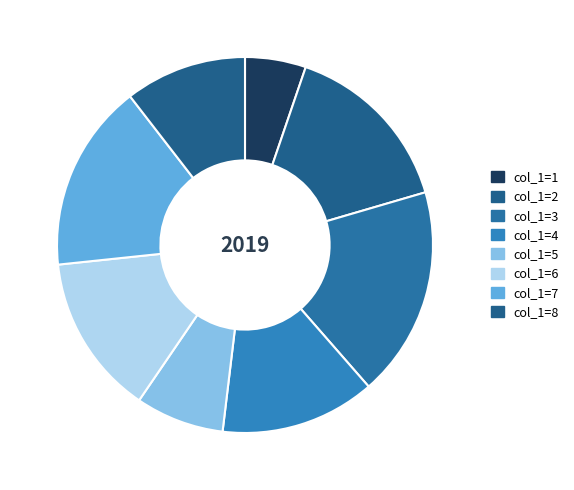

Which category has the biggest portion of the pie?

col_1=3